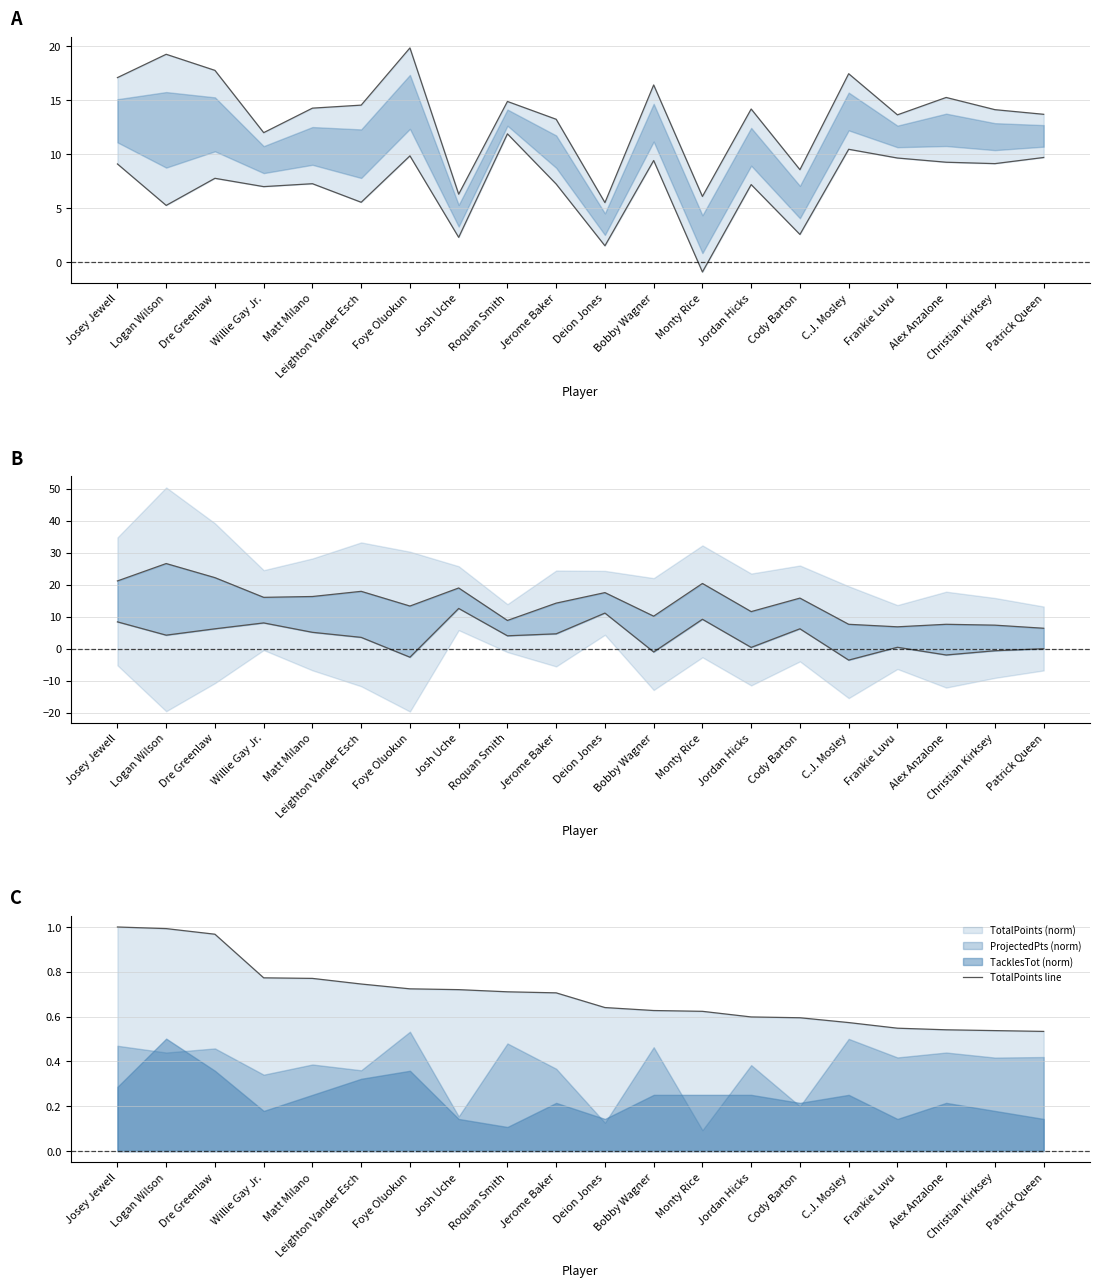

What is the label of the 6th point from the left?

Leighton Vander Esch